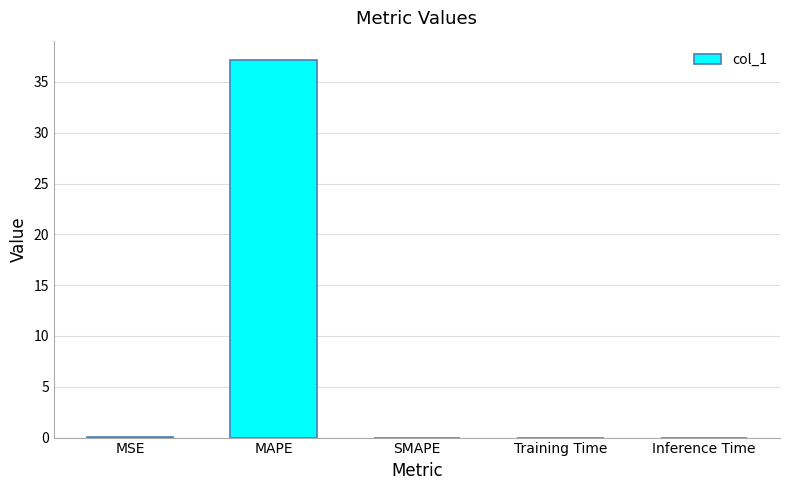

Which has a higher value, MAPE or MSE?

MAPE